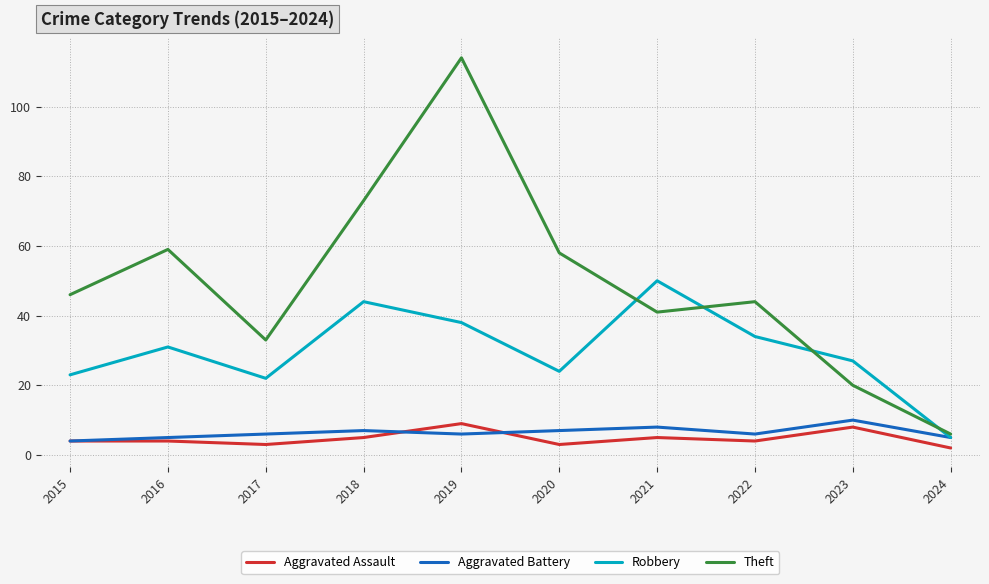

List the labels in order of Theft value, largest first.

2019, 2018, 2016, 2020, 2015, 2022, 2021, 2017, 2023, 2024